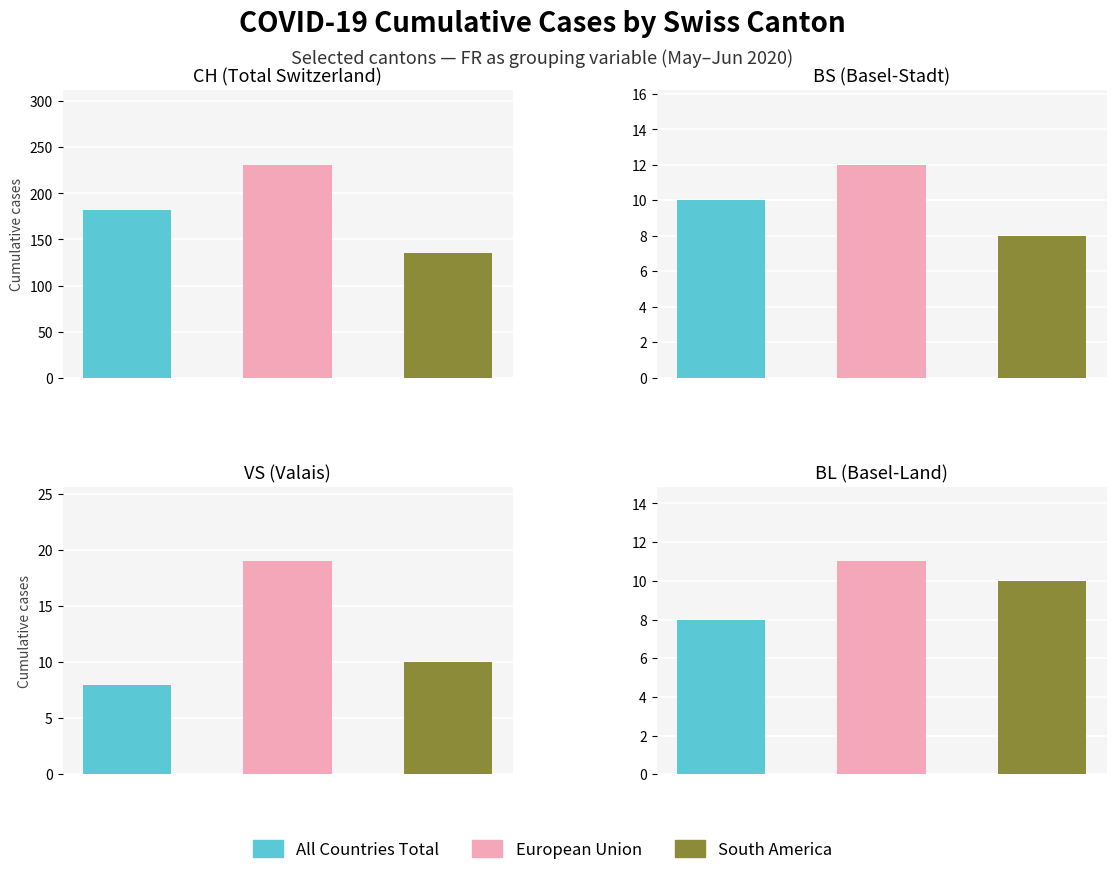

Is it true that BL equals 4 at 1?

False